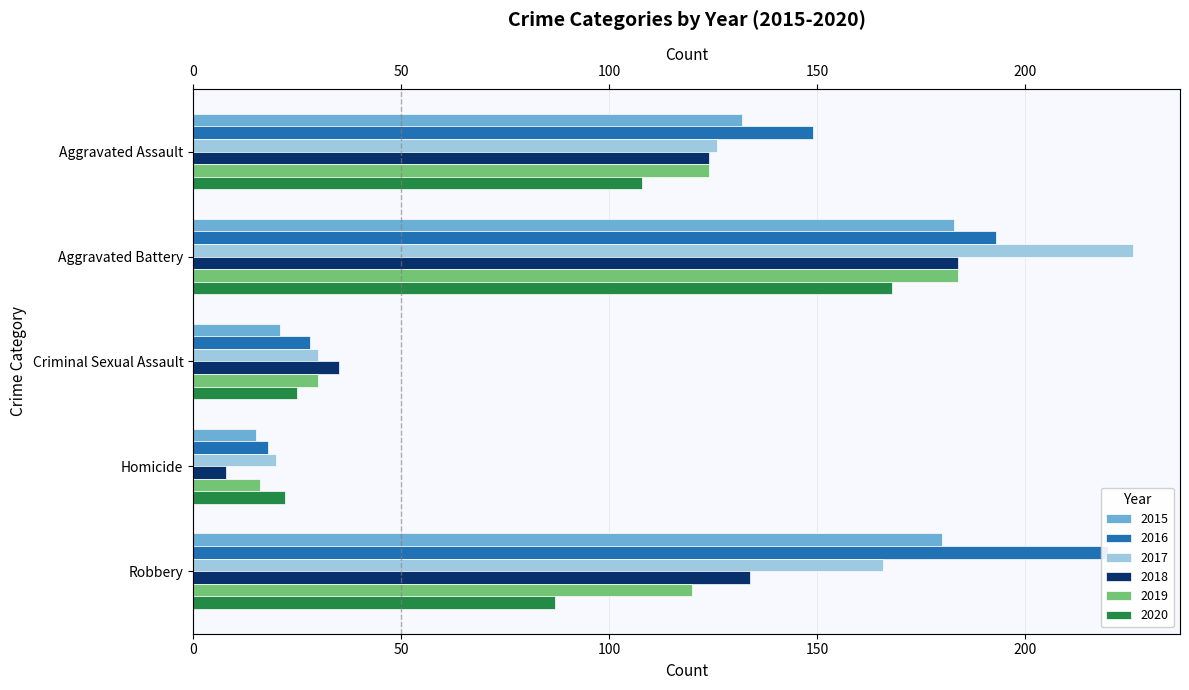

True or false: 2016 has a value of 220 at Robbery.

True